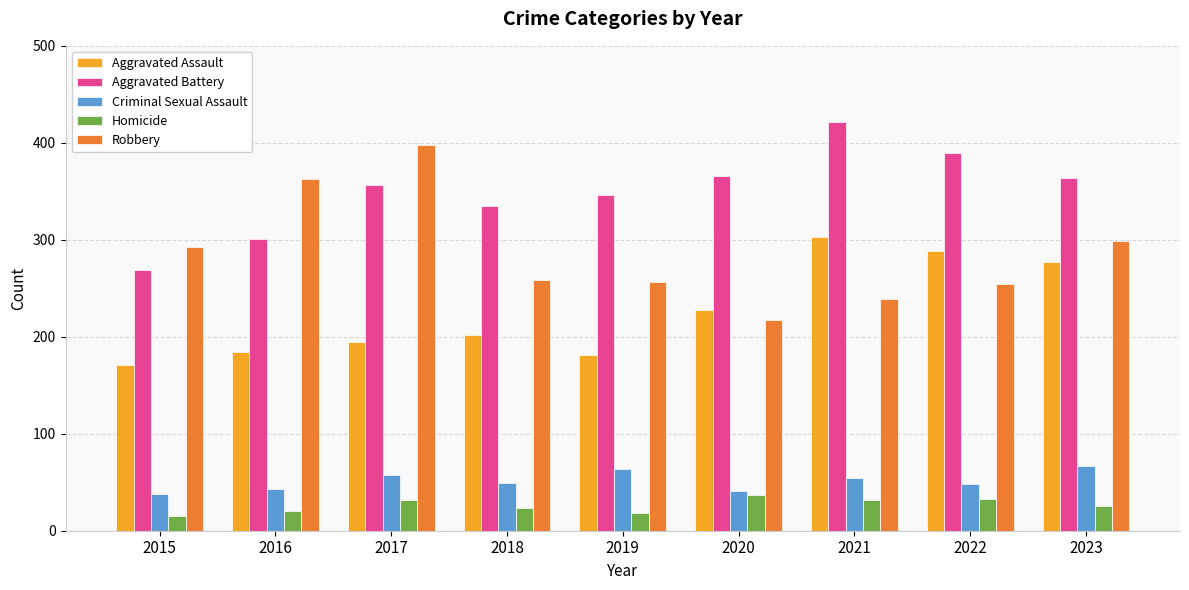

What is the difference between the second highest and second lowest values in the Homicide series?

15